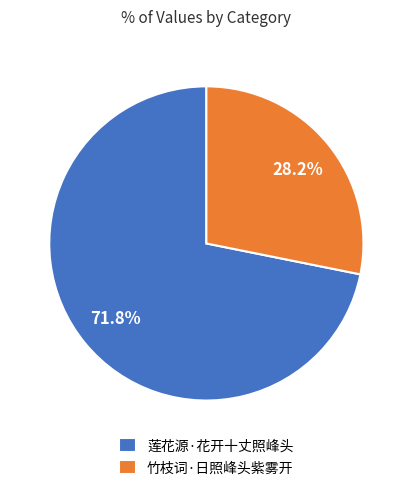

How many segments does this pie chart have?

2